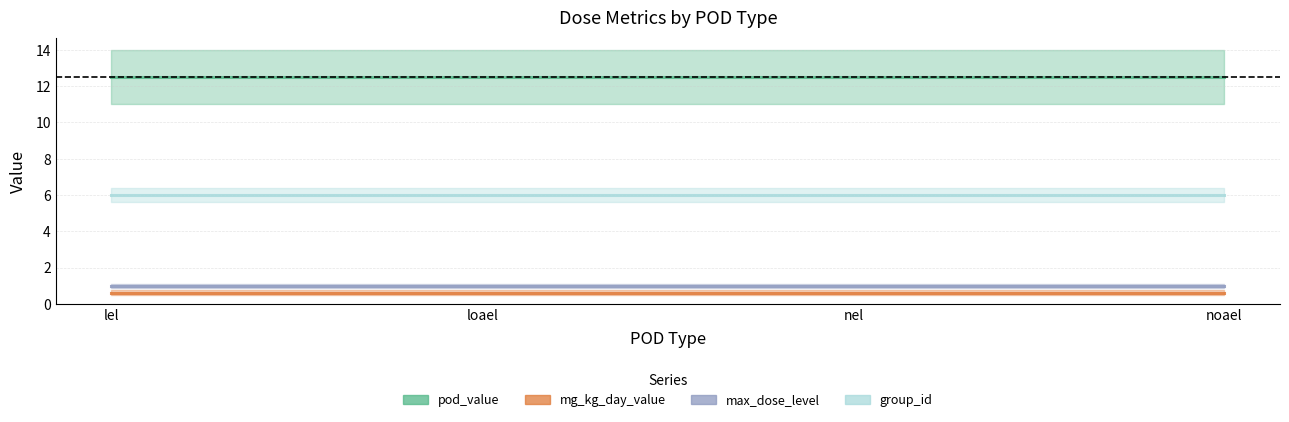

At how many categories does at least one series exceed 11?

4